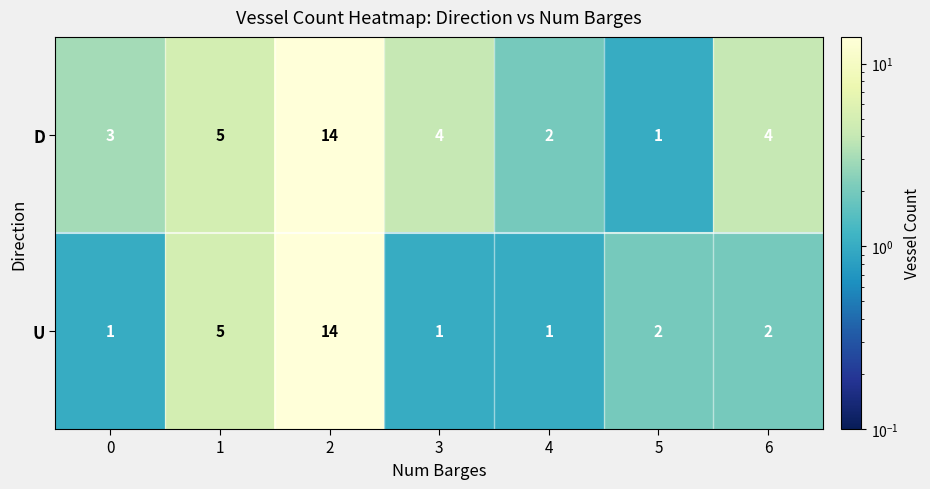

Reading left to right, list all the values displayed in this chart.

D: 3	5	14	4	2	1	4
U: 1	5	14	1	1	2	2